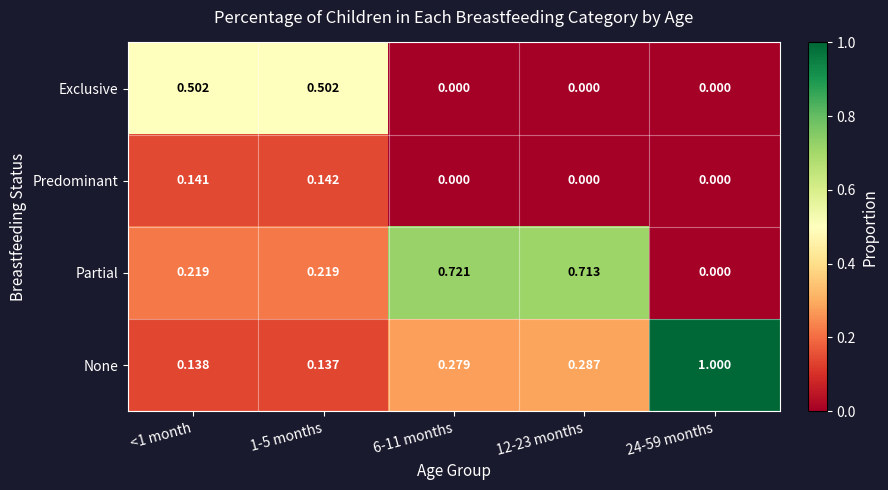

Which series has the largest total across all categories?

Partial